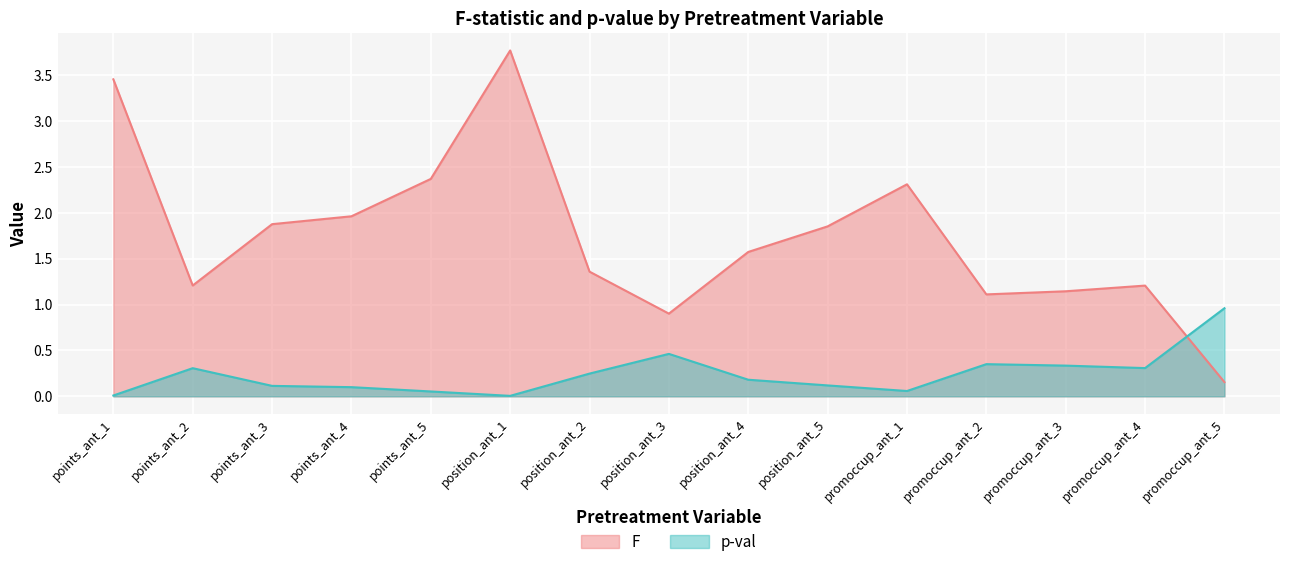

Is it true that F equals 1.2 at points_ant_2?

True